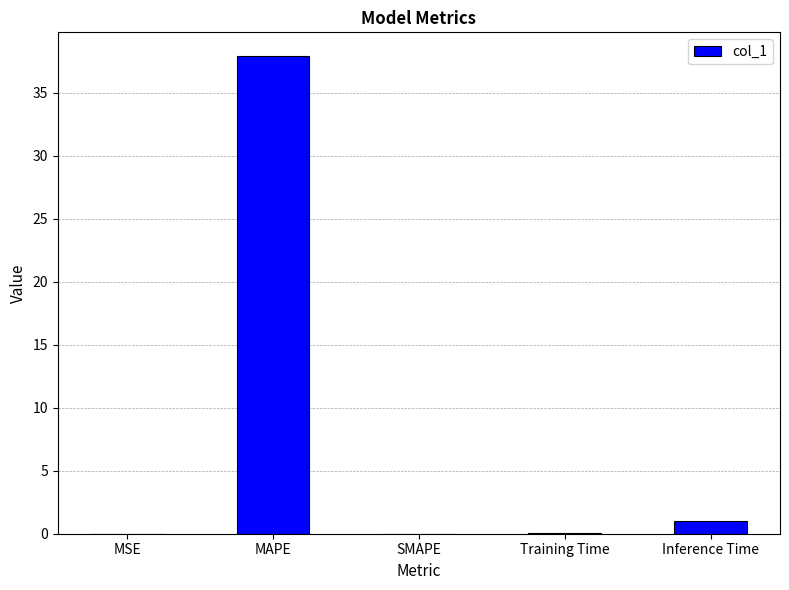

What value does the data have at Training Time?

0.1